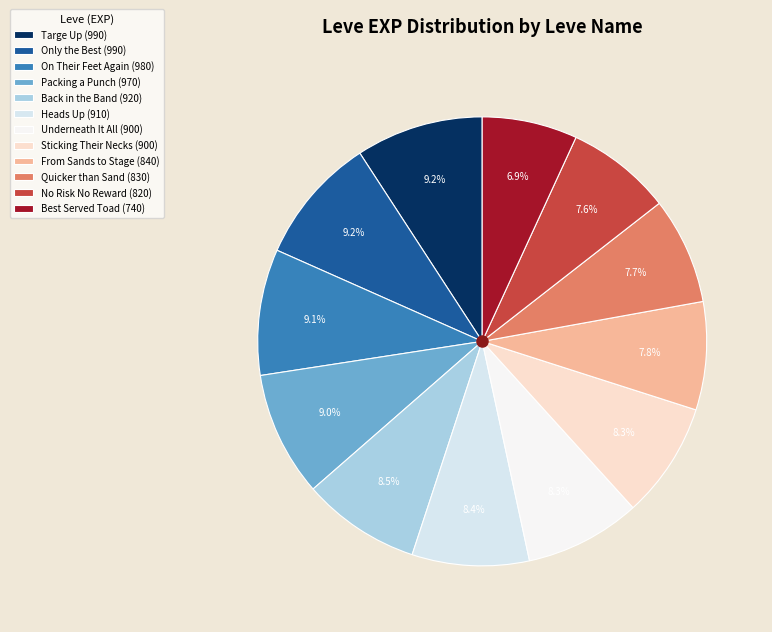

How many slices are in this pie chart?

12